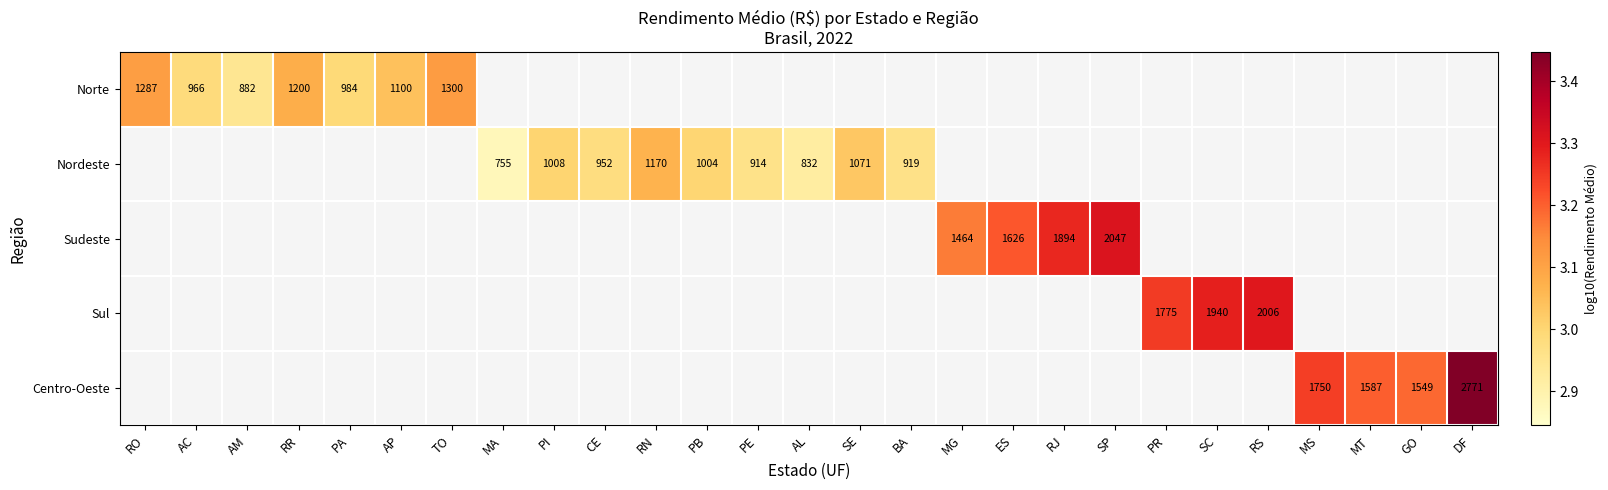

What is the greatest value displayed?

3.4